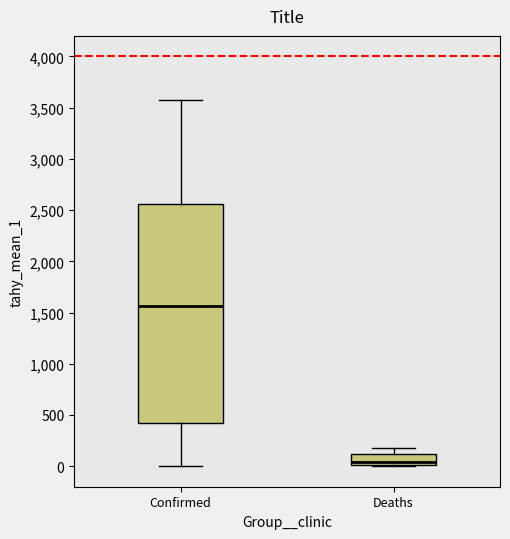

Where does the upper whisker of the box for Confirmed end on the y-axis? The values are not printed on the chart, so give them approximately, as read against the axis.

3550